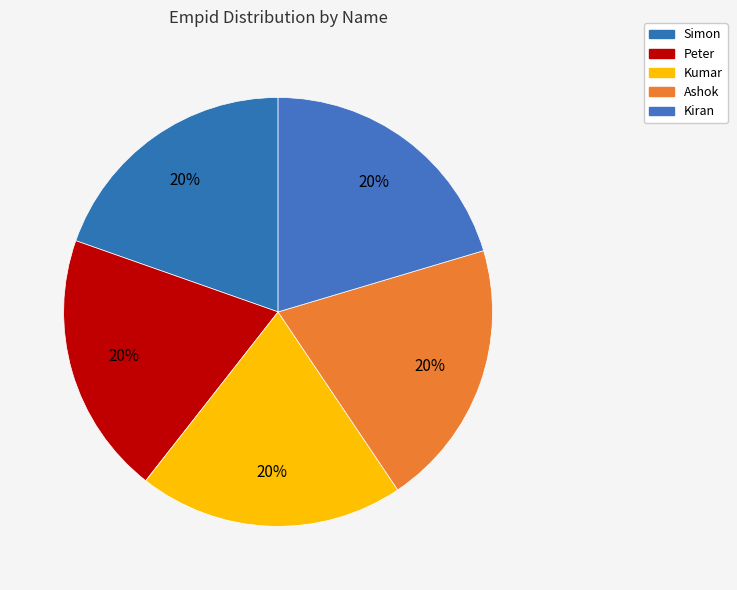

How many slices are in this pie chart?

5